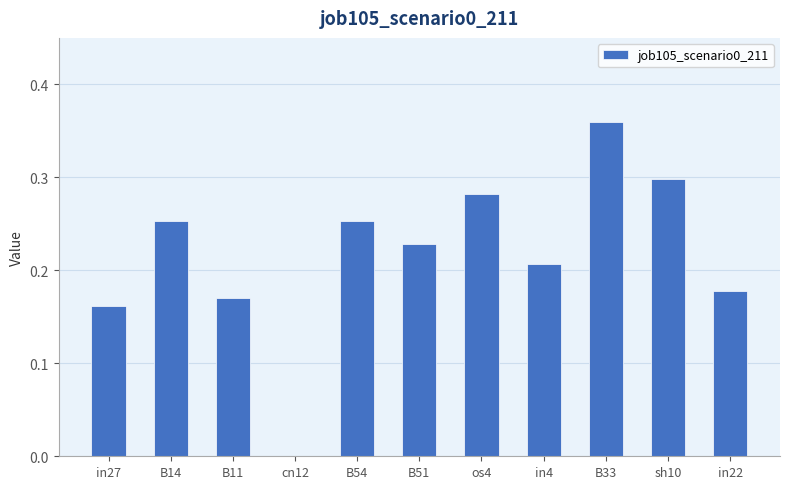

What is the sum of all values?

2.4